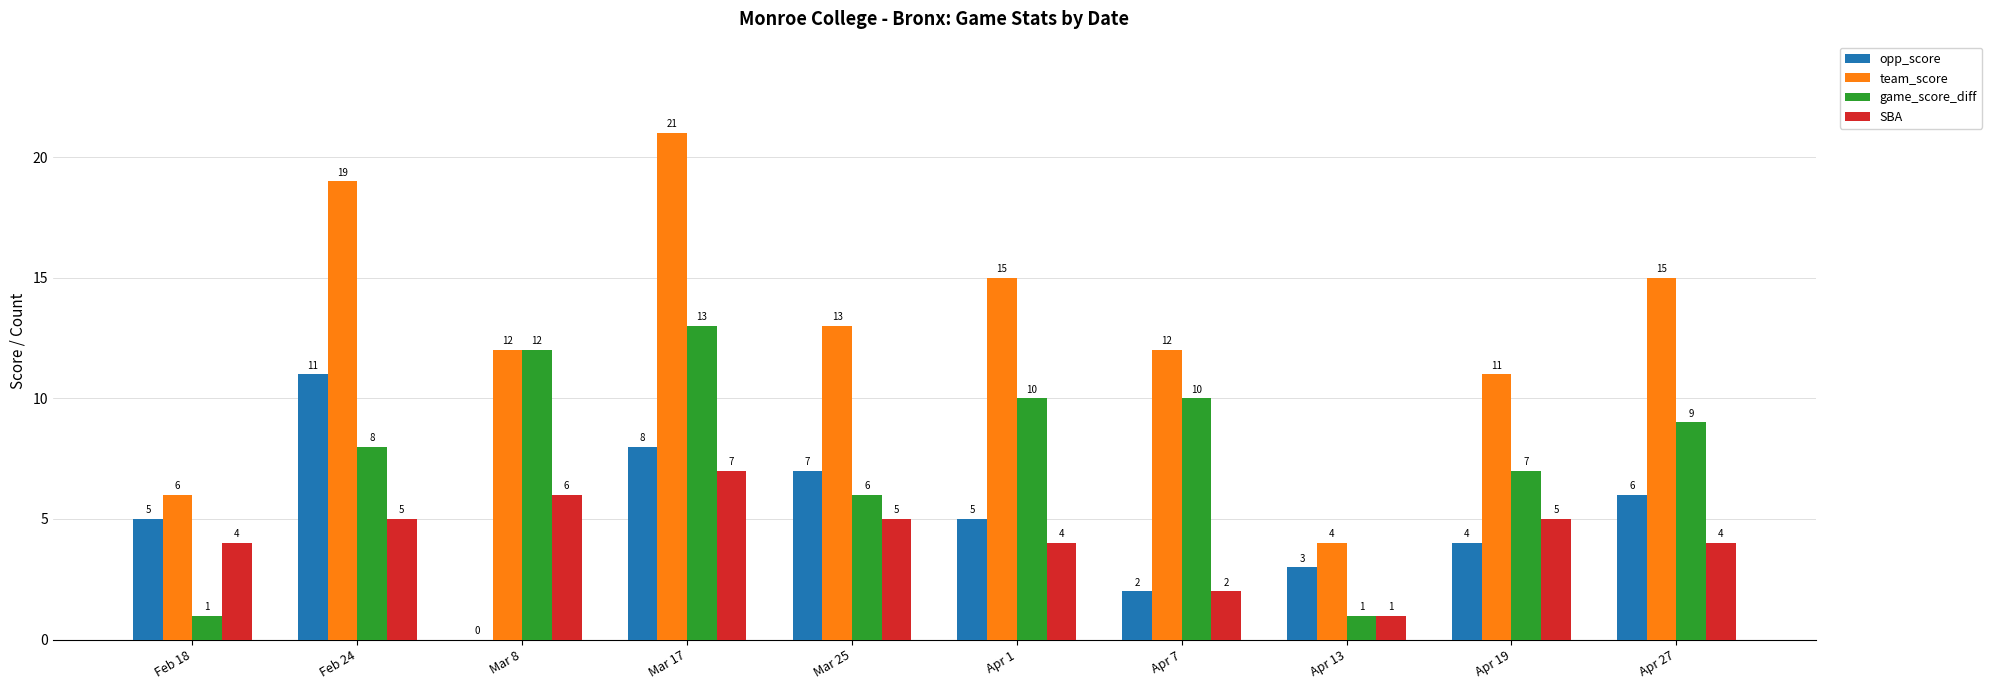

What is the sum of the SBA values at Apr 7 and Apr 13?

3